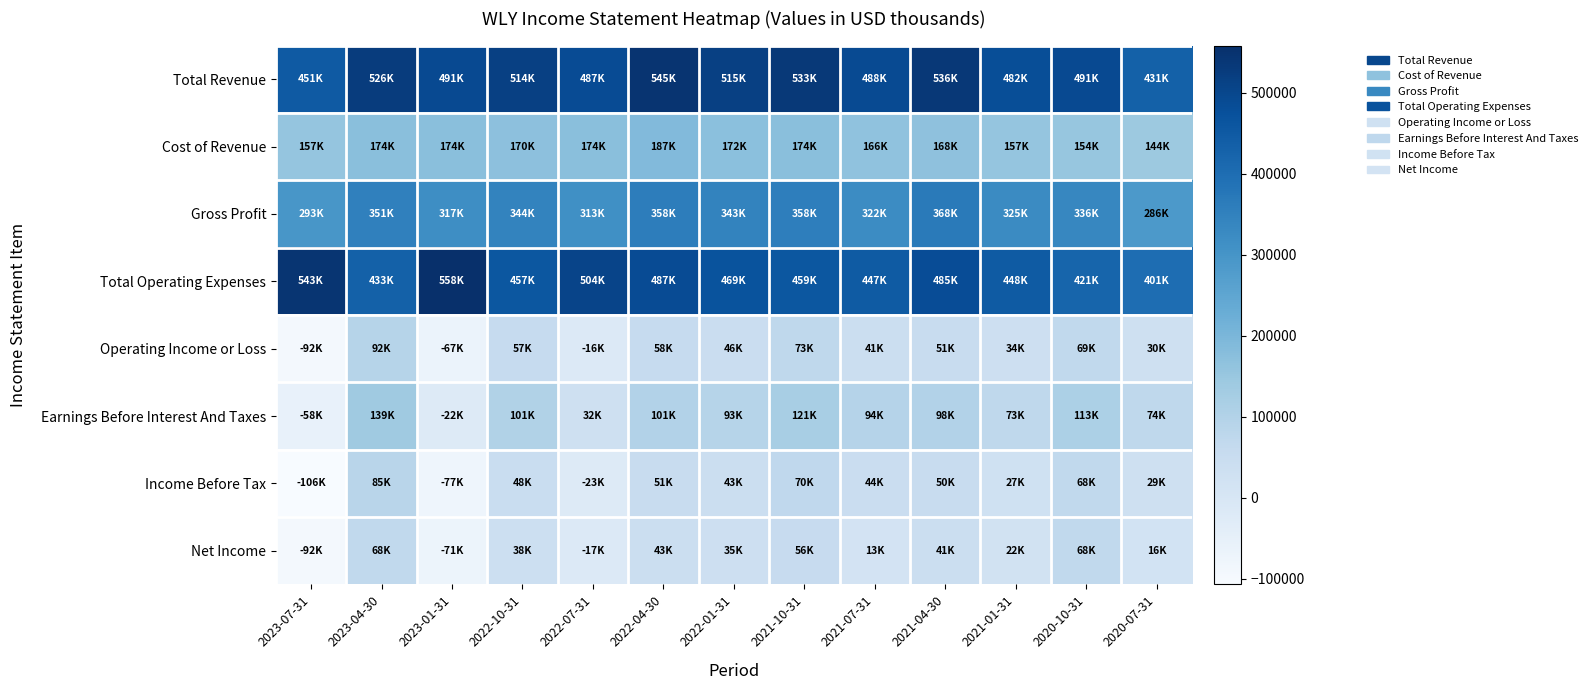

Reading left to right, transcribe all the data shown in this chart.

Total Revenue: 2023-07-31=451000	2023-04-30=526100	2023-01-31=491400	2022-10-31=514800	2022-07-31=487600	2022-04-30=545700	2022-01-31=515900	2021-10-31=533000	2021-07-31=488400	2021-04-30=536300	2021-01-31=482900	2020-10-31=491000	2020-07-31=431300
Cost of Revenue: 2023-07-31=157100	2023-04-30=174200	2023-01-31=174100	2022-10-31=170300	2022-07-31=174000	2022-04-30=187000	2022-01-31=172900	2021-10-31=174800	2021-07-31=166000	2021-04-30=168000	2021-01-31=157600	2020-10-31=154900	2020-07-31=144800
Gross Profit: 2023-07-31=293900	2023-04-30=351900	2023-01-31=317300	2022-10-31=344500	2022-07-31=313600	2022-04-30=358700	2022-01-31=343000	2021-10-31=358200	2021-07-31=322400	2021-04-30=368300	2021-01-31=325300	2020-10-31=336100	2020-07-31=286500
Total Operating Expenses: 2023-07-31=543300	2023-04-30=433500	2023-01-31=558400	2022-10-31=457400	2022-07-31=504500	2022-04-30=487200	2022-01-31=469900	2021-10-31=459100	2021-07-31=447400	2021-04-30=485000	2021-01-31=448600	2020-10-31=421100	2020-07-31=401300
Operating Income or Loss: 2023-07-31=-92300	2023-04-30=92600	2023-01-31=-67000	2022-10-31=57400	2022-07-31=-16900	2022-04-30=58500	2022-01-31=46000	2021-10-31=73900	2021-07-31=41000	2021-04-30=51300	2021-01-31=34300	2020-10-31=69900	2020-07-31=30000
Earnings Before Interest And Taxes: 2023-07-31=-58300	2023-04-30=139100	2023-01-31=-22200	2022-10-31=101900	2022-07-31=32900	2022-04-30=101100	2022-01-31=93100	2021-10-31=121100	2021-07-31=94100	2021-04-30=98600	2021-01-31=73700	2020-10-31=113100	2020-07-31=74700
Income Before Tax: 2023-07-31=-106700	2023-04-30=85600	2023-01-31=-77500	2022-10-31=48300	2022-07-31=-23400	2022-04-30=51800	2022-01-31=43200	2021-10-31=70600	2021-07-31=44000	2021-04-30=50300	2021-01-31=27400	2020-10-31=68500	2020-07-31=29700
Net Income: 2023-07-31=-92300	2023-04-30=68300	2023-01-31=-71500	2022-10-31=38200	2022-07-31=-17800	2022-04-30=43100	2022-01-31=35400	2021-10-31=56000	2021-07-31=13800	2021-04-30=41300	2021-01-31=22200	2020-10-31=68400	2020-07-31=16300